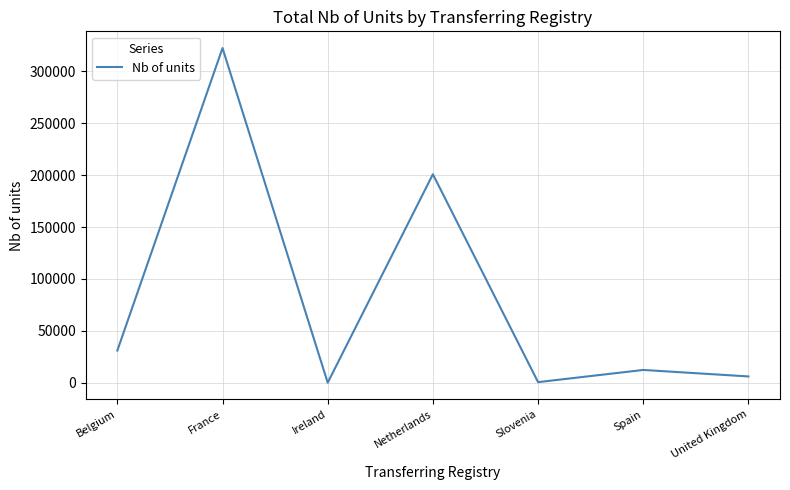

True or false: the data shows 104407 at Netherlands.

False